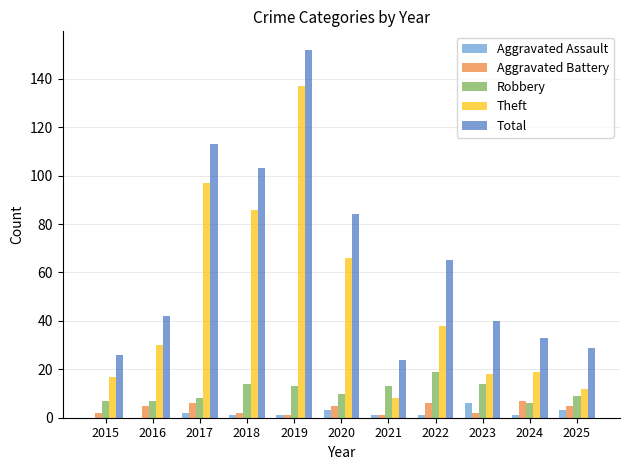

What is the approximate value of Total at 2021, to the nearest 10?

20